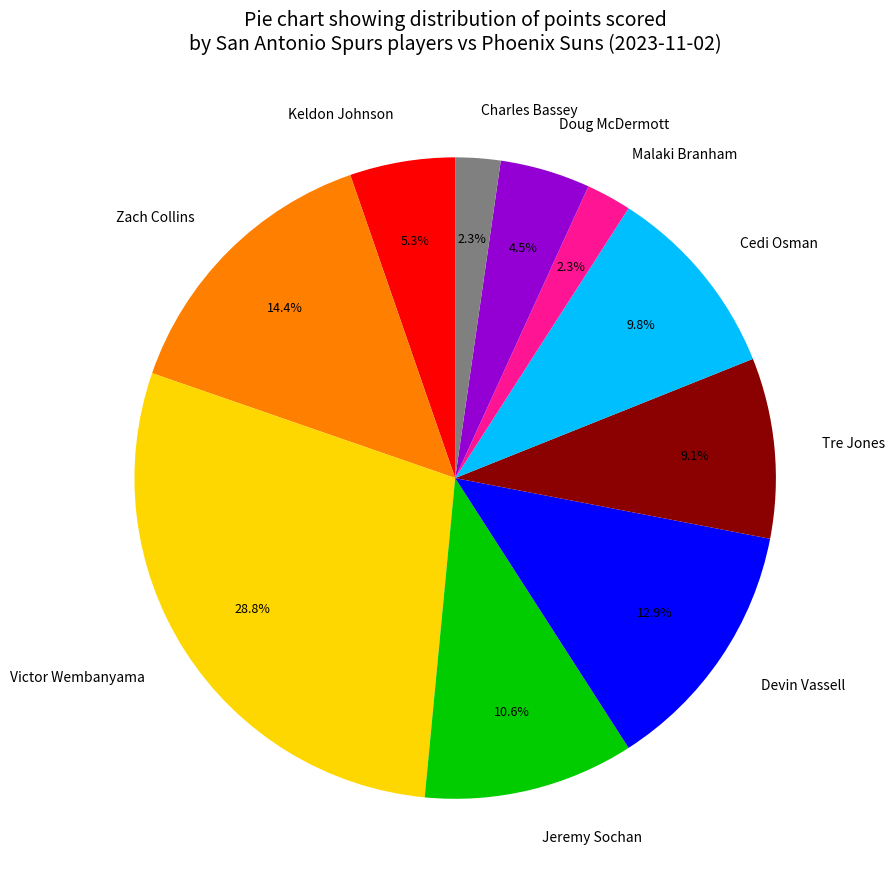

Count the number of slices in the pie.

10